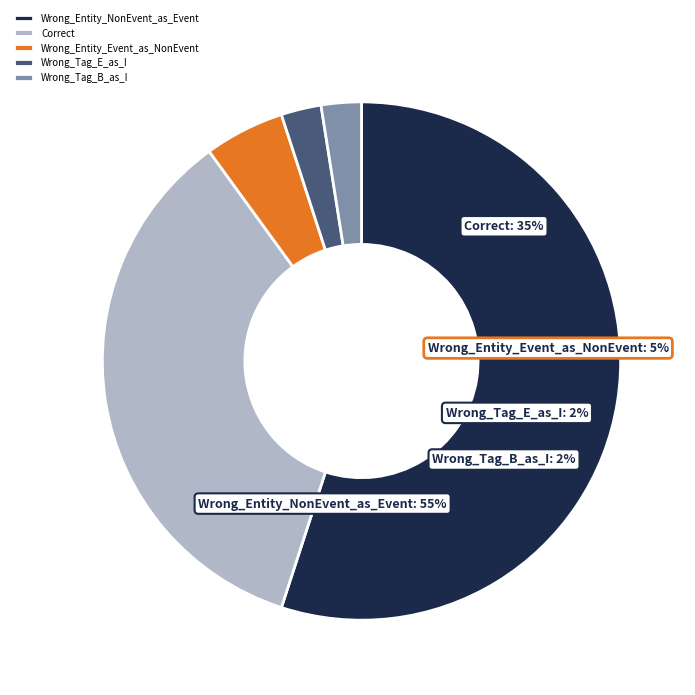

What is the total percentage of Wrong_Entity_NonEvent_as_Event and Correct?

90.0%